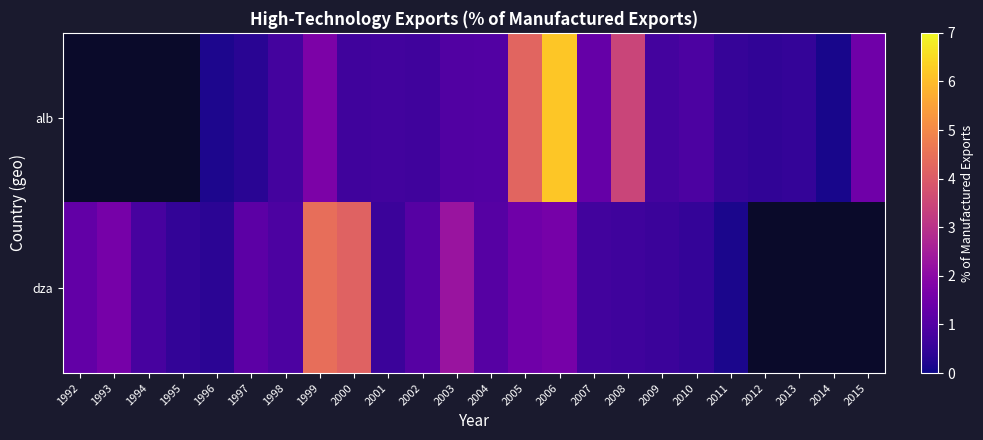

List the series in order of their peak value, highest first.

alb, dza